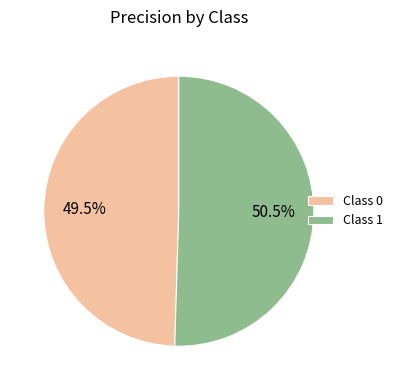

How many segments does this pie chart have?

2